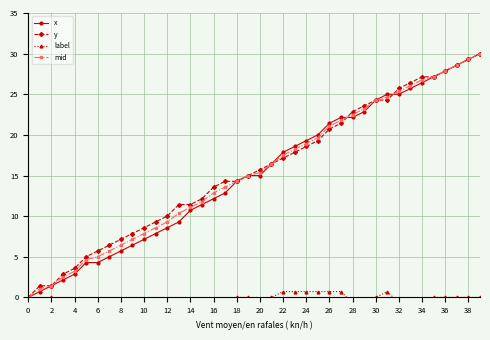

Is it true that mid equals 24.9 at 24?

False